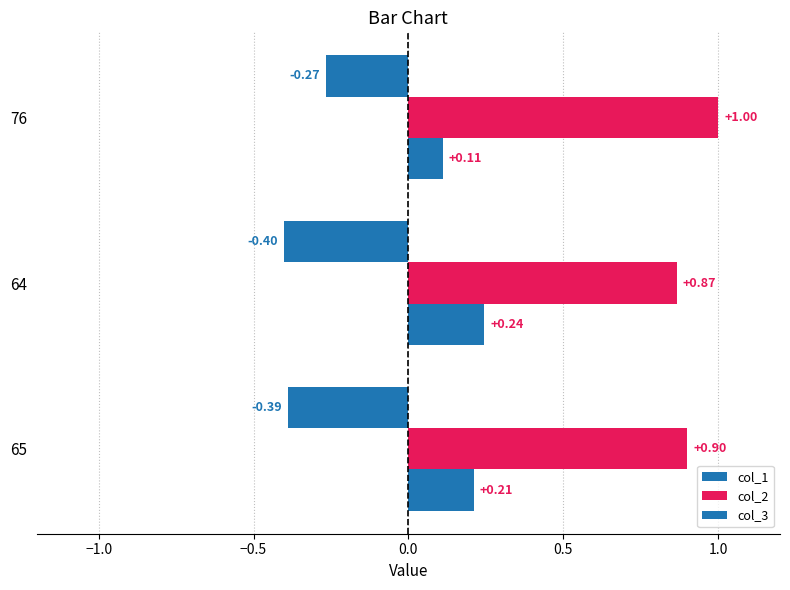

Which series has the largest range (max minus min)?

col_1